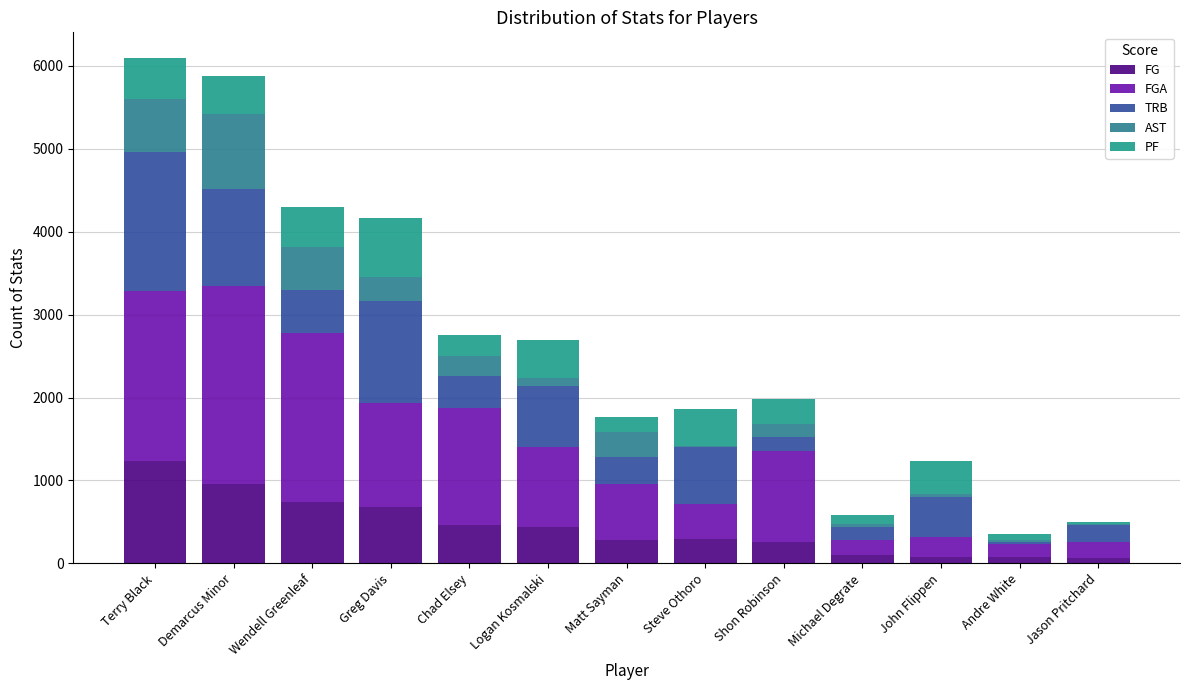

How many data points does each series have?

13